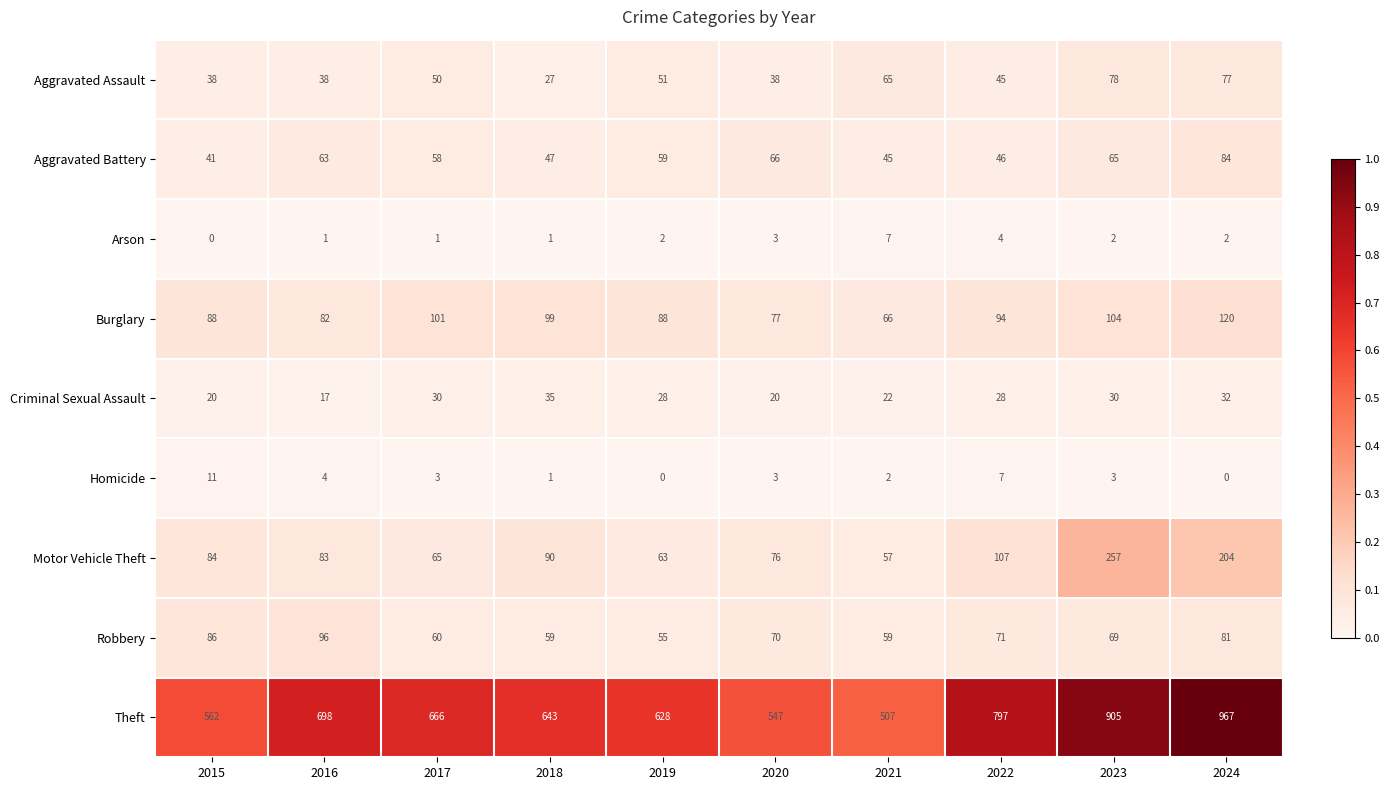

At which category is the sum across all series the highest?

2024